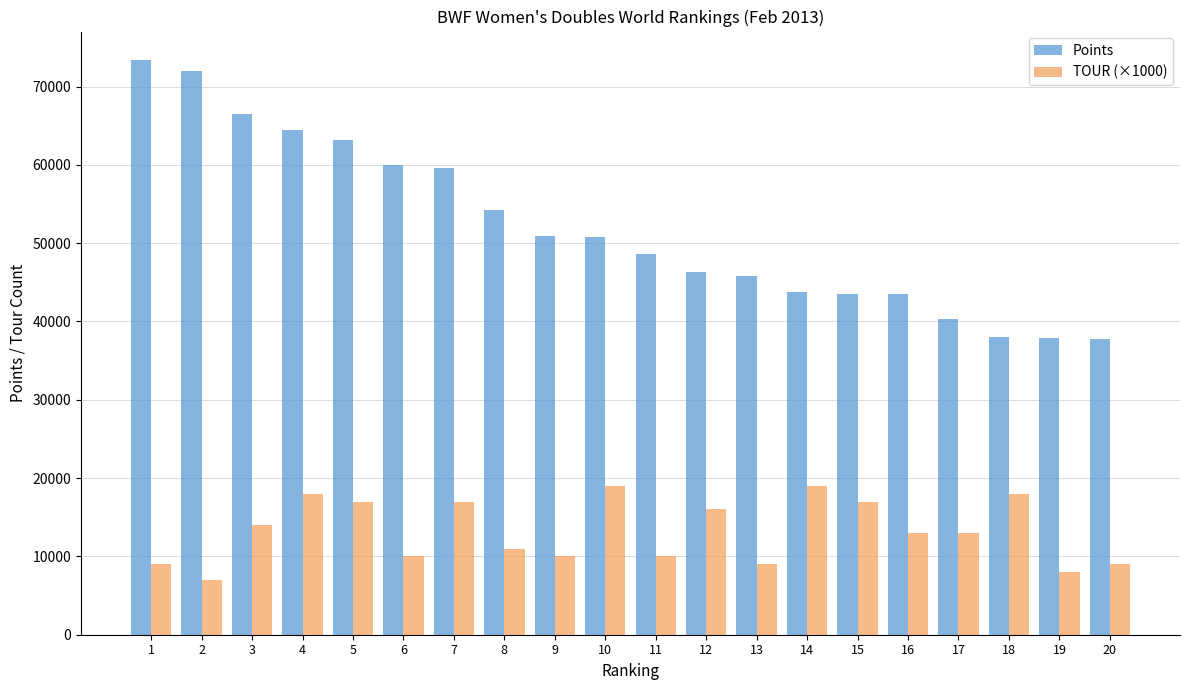

The value of Points at 12 is 61706.0. True or false?

False